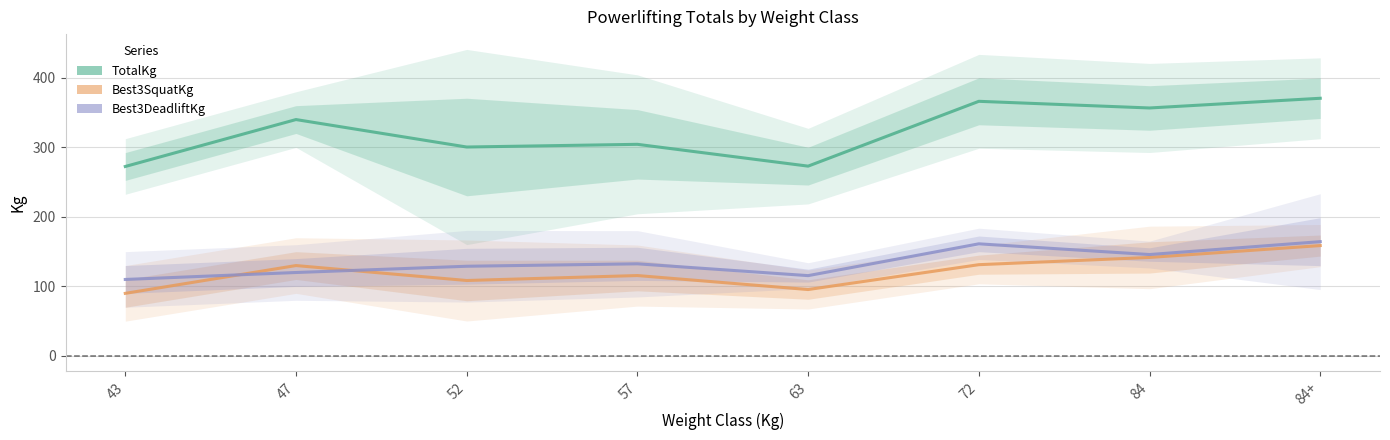

True or false: Best3SquatKg and TotalKg intersect in this chart.

False